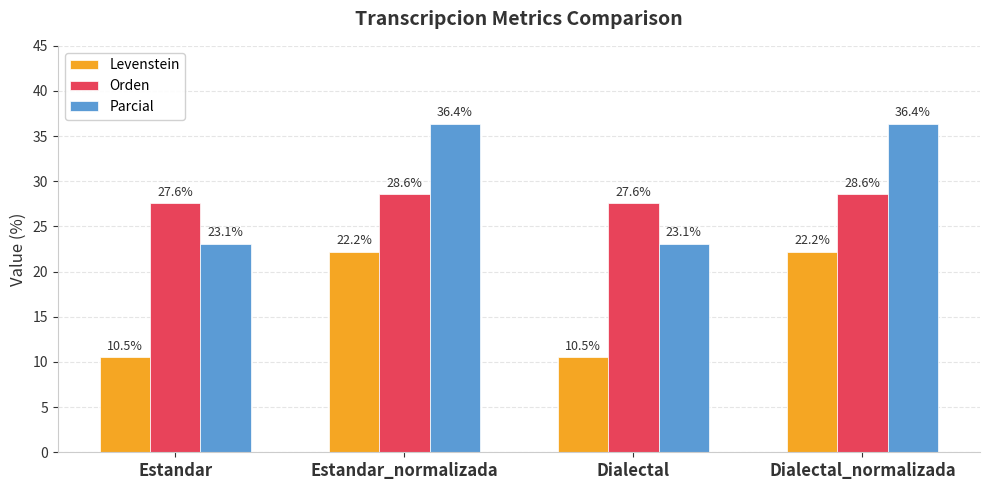

What is the value of the Parcial bar at the 2nd from the left?

36.4